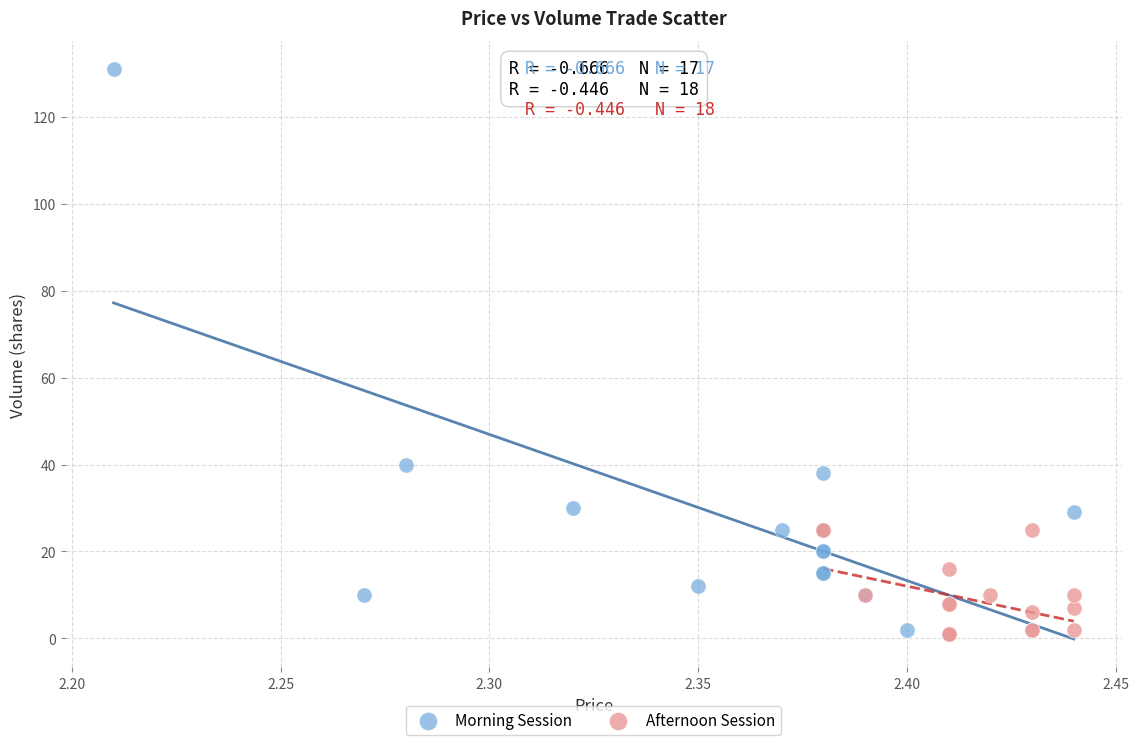

Which series contains the highest Y value?

Morning Session